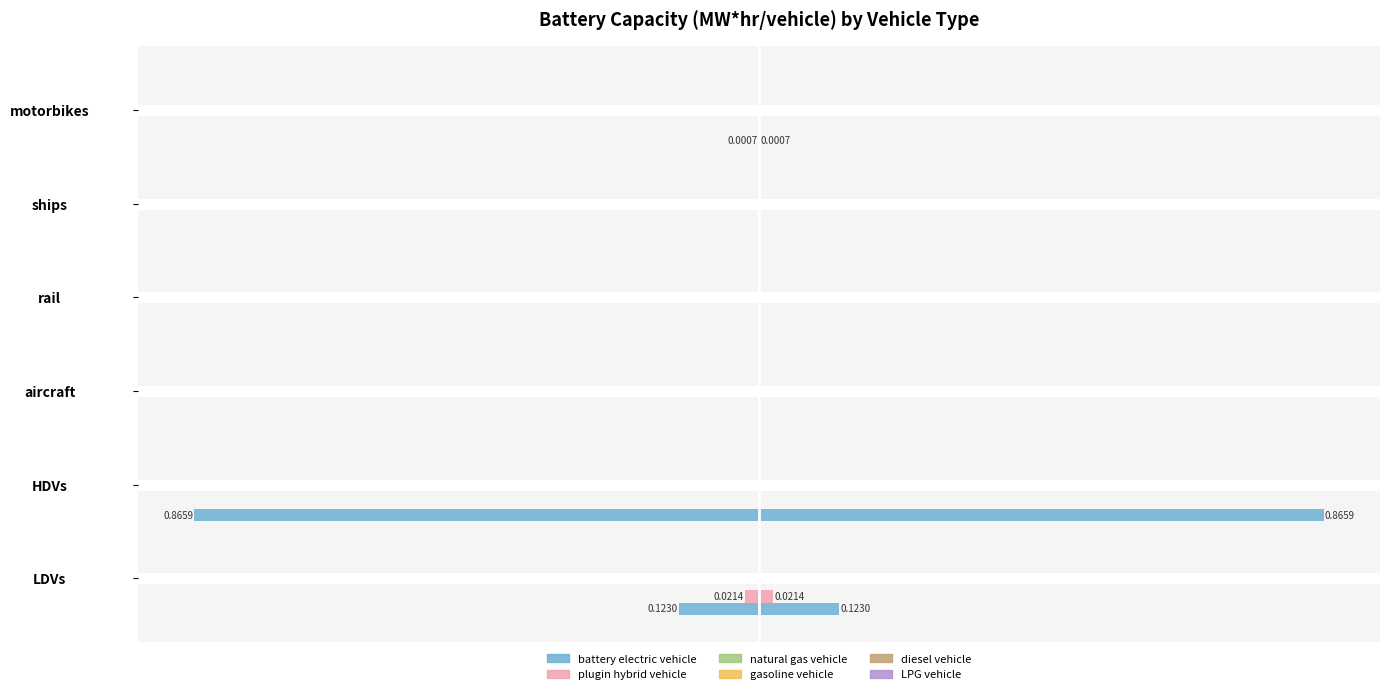

True or false: battery electric vehicle has a value of 0.0 at rail.

True